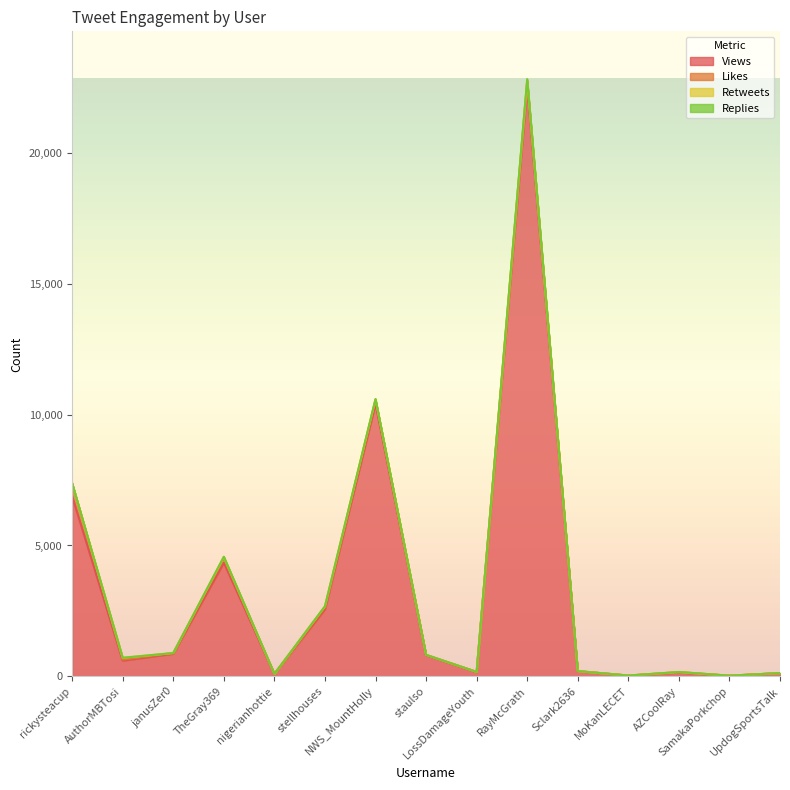

Which series changed the most between stellhouses and RayMcGrath?

Views